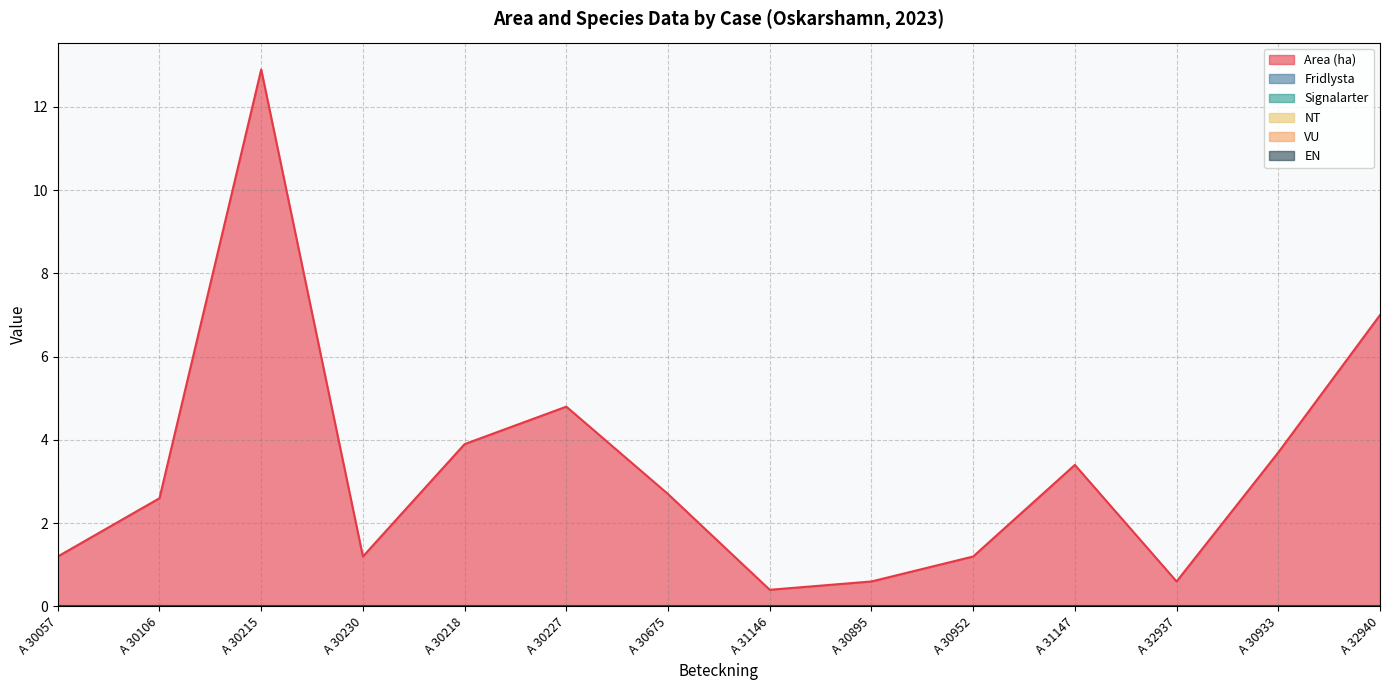

Reading left to right, what are all the values shown in this chart?

Area (ha): A 30057=1.2	A 30106=2.6	A 30215=12.9	A 30230=1.2	A 30218=3.9	A 30227=4.8	A 30675=2.7	A 31146=0.4	A 30895=0.6	A 30952=1.2	A 31147=3.4	A 32937=0.6	A 30933=3.7	A 32940=7.0
Fridlysta: A 30057=0.0	A 30106=0.0	A 30215=0.0	A 30230=0.0	A 30218=0.0	A 30227=0.0	A 30675=0.0	A 31146=0.0	A 30895=0.0	A 30952=0.0	A 31147=0.0	A 32937=0.0	A 30933=0.0	A 32940=0.0
Signalarter: A 30057=0.0	A 30106=0.0	A 30215=0.0	A 30230=0.0	A 30218=0.0	A 30227=0.0	A 30675=0.0	A 31146=0.0	A 30895=0.0	A 30952=0.0	A 31147=0.0	A 32937=0.0	A 30933=0.0	A 32940=0.0
NT: A 30057=0.0	A 30106=0.0	A 30215=0.0	A 30230=0.0	A 30218=0.0	A 30227=0.0	A 30675=0.0	A 31146=0.0	A 30895=0.0	A 30952=0.0	A 31147=0.0	A 32937=0.0	A 30933=0.0	A 32940=0.0
VU: A 30057=0.0	A 30106=0.0	A 30215=0.0	A 30230=0.0	A 30218=0.0	A 30227=0.0	A 30675=0.0	A 31146=0.0	A 30895=0.0	A 30952=0.0	A 31147=0.0	A 32937=0.0	A 30933=0.0	A 32940=0.0
EN: A 30057=0.0	A 30106=0.0	A 30215=0.0	A 30230=0.0	A 30218=0.0	A 30227=0.0	A 30675=0.0	A 31146=0.0	A 30895=0.0	A 30952=0.0	A 31147=0.0	A 32937=0.0	A 30933=0.0	A 32940=0.0